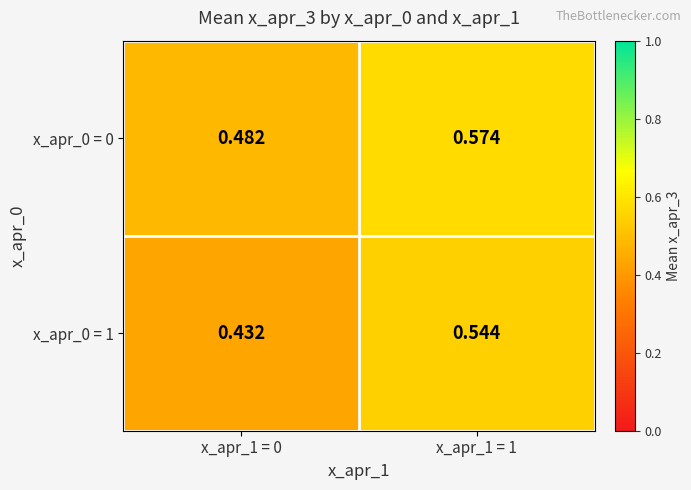

Which category has the highest value across all series?

x_apr_1 = 1